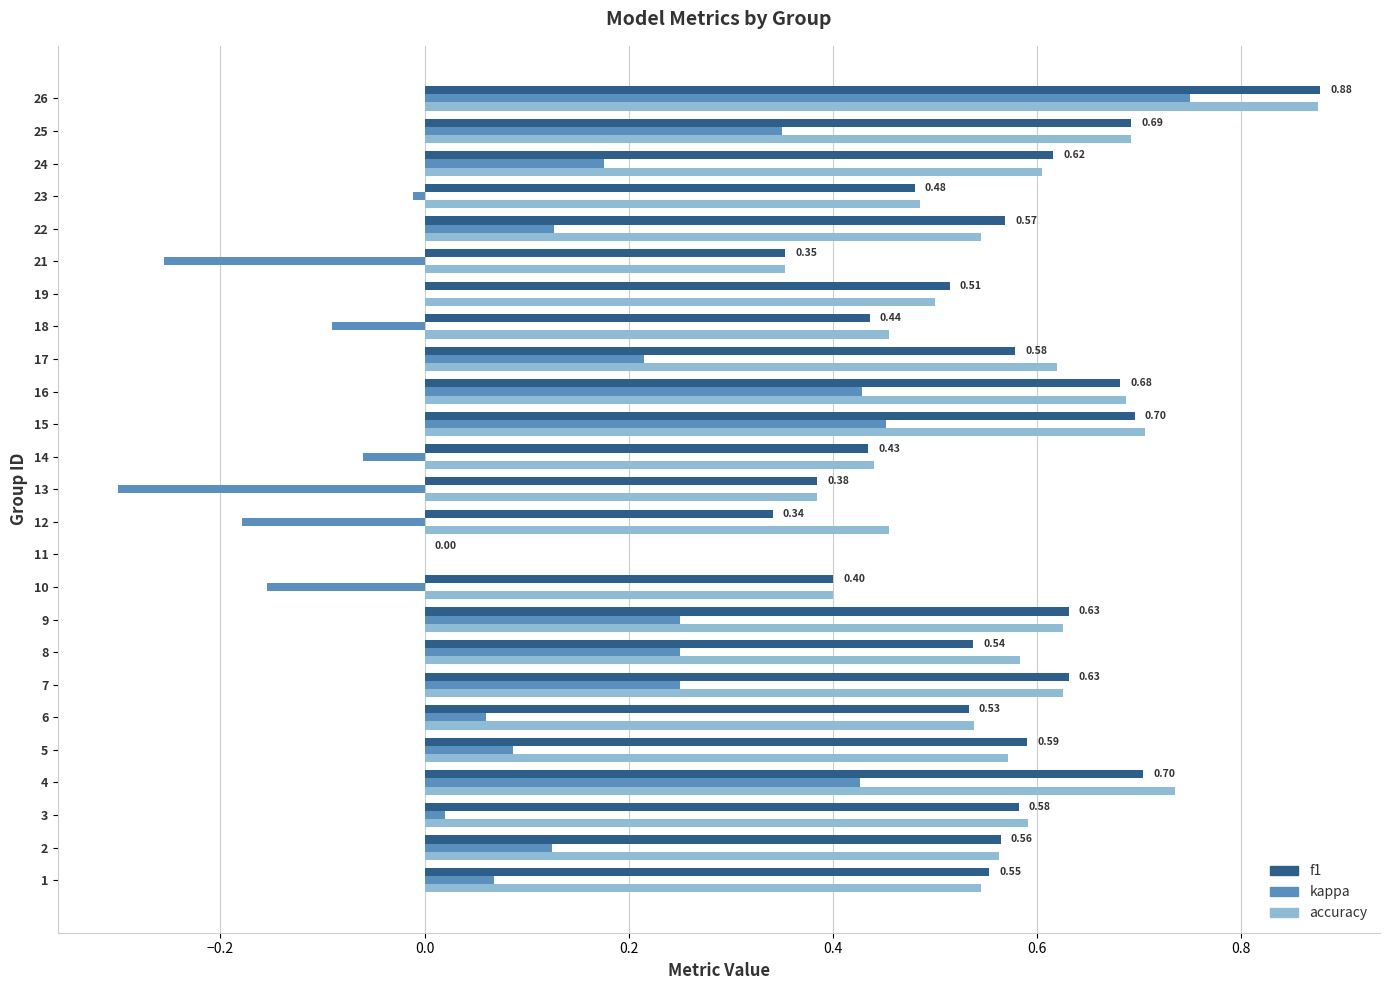

Where is accuracy nearest to the value 0?

11